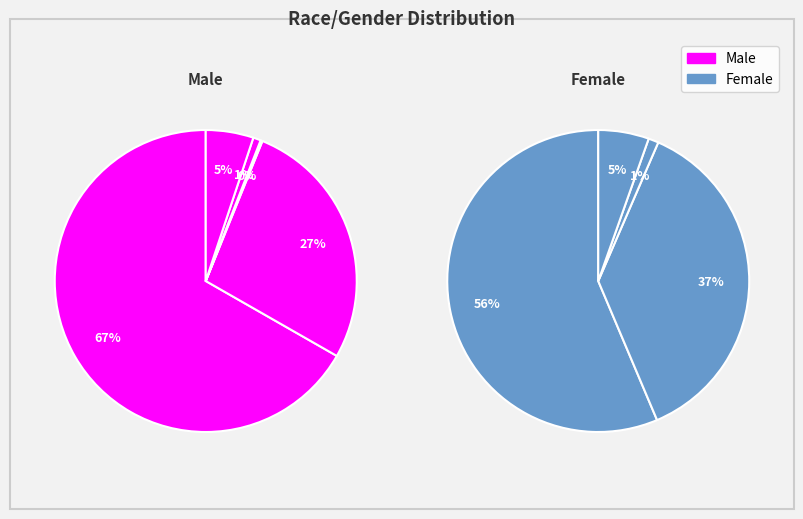

Does any single category account for the majority?

Yes